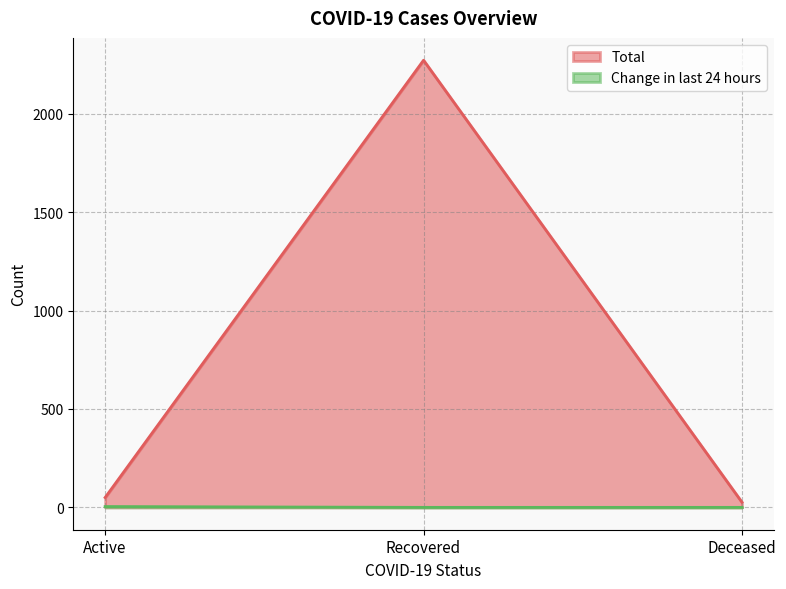

What are all the series names shown in the legend?

Total, Change in last 24 hours